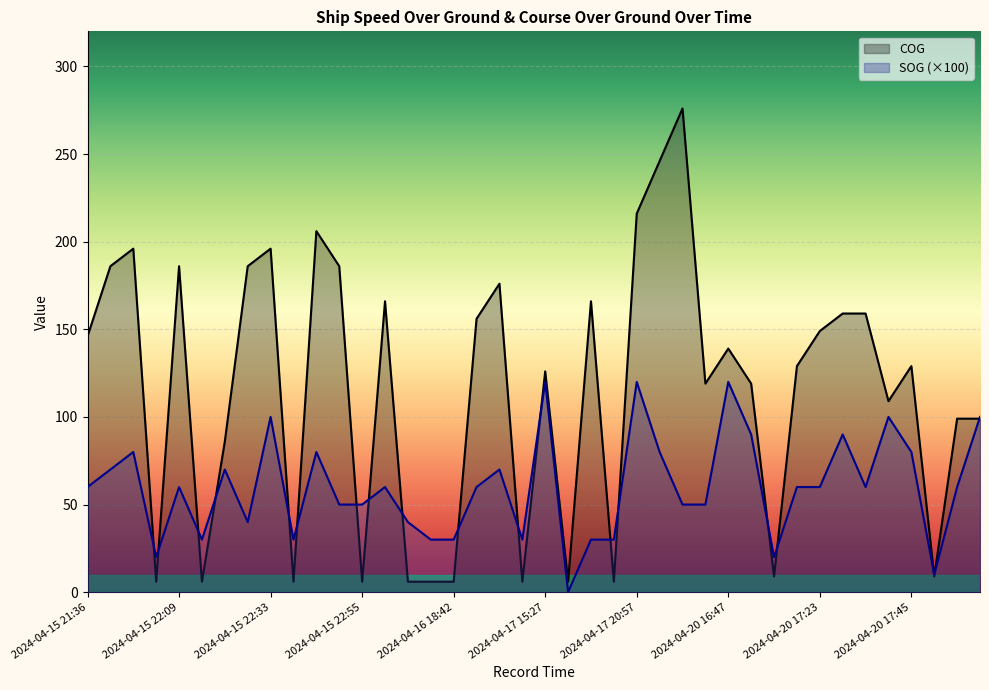

What is the average value of the SOG series?

60